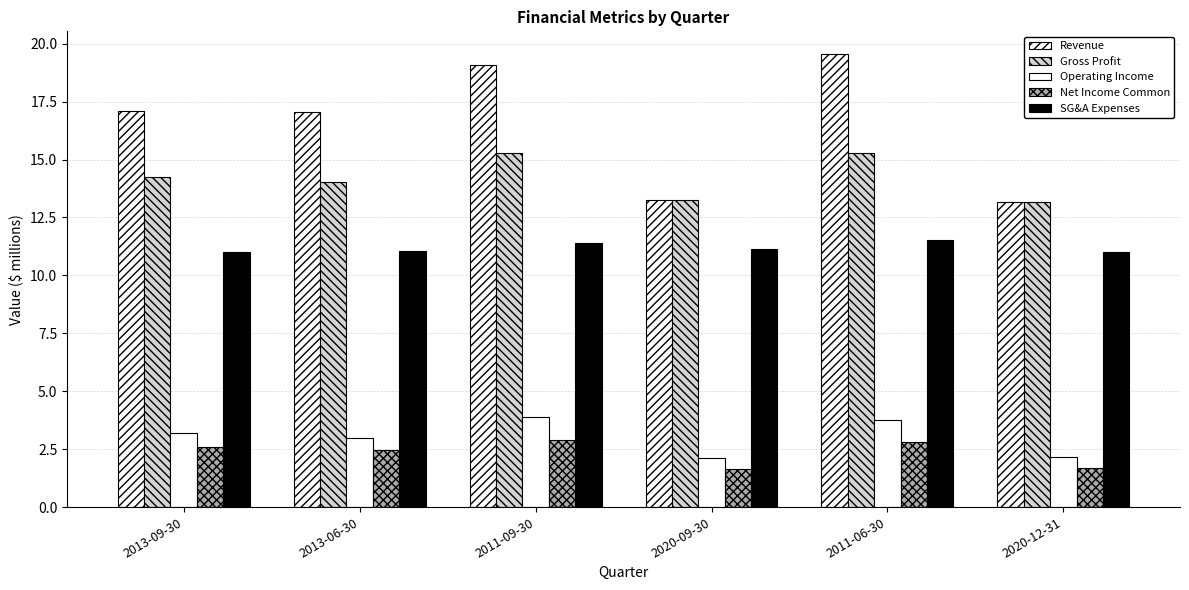

At which label is SG&A Expenses closest to 11?

2020-12-31